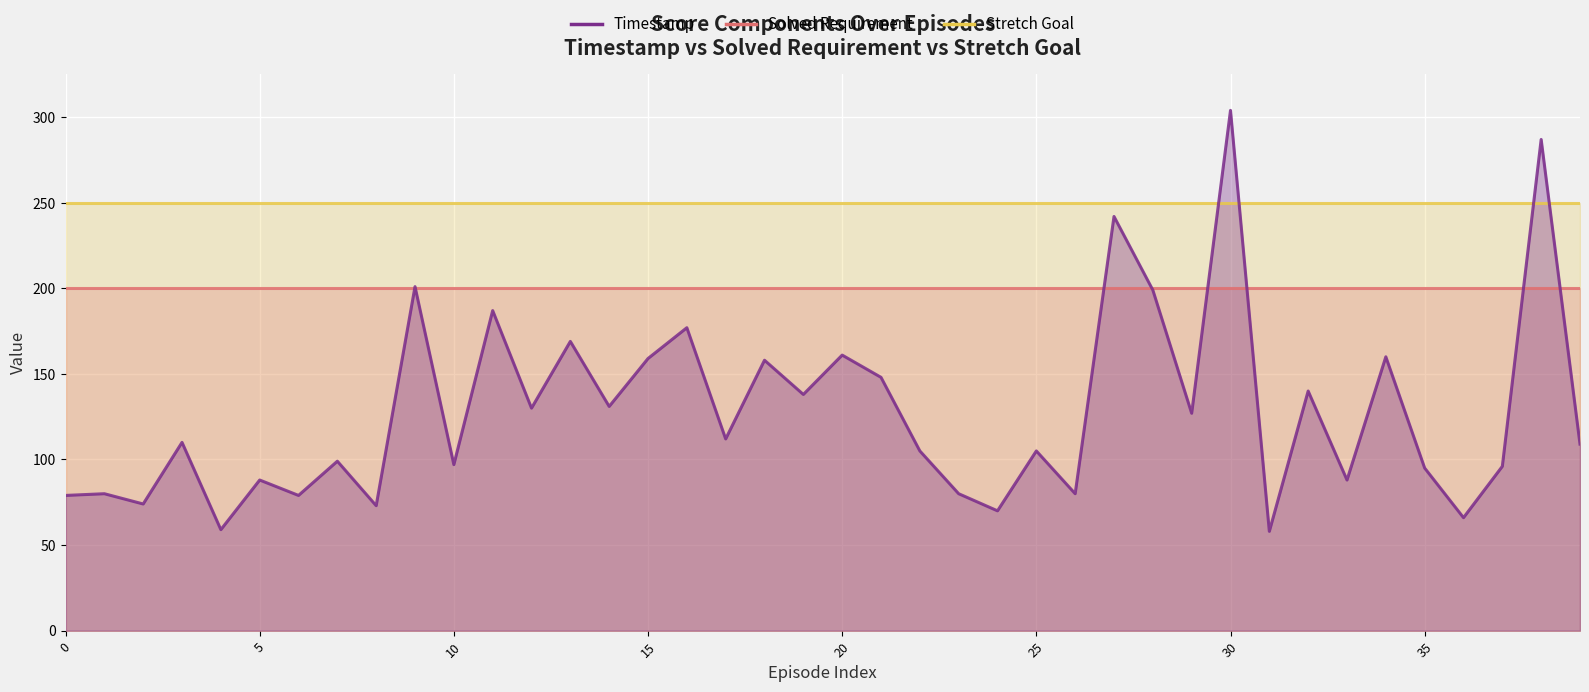

True or false: Stretch Goal has more than 2 interior local peaks.

False